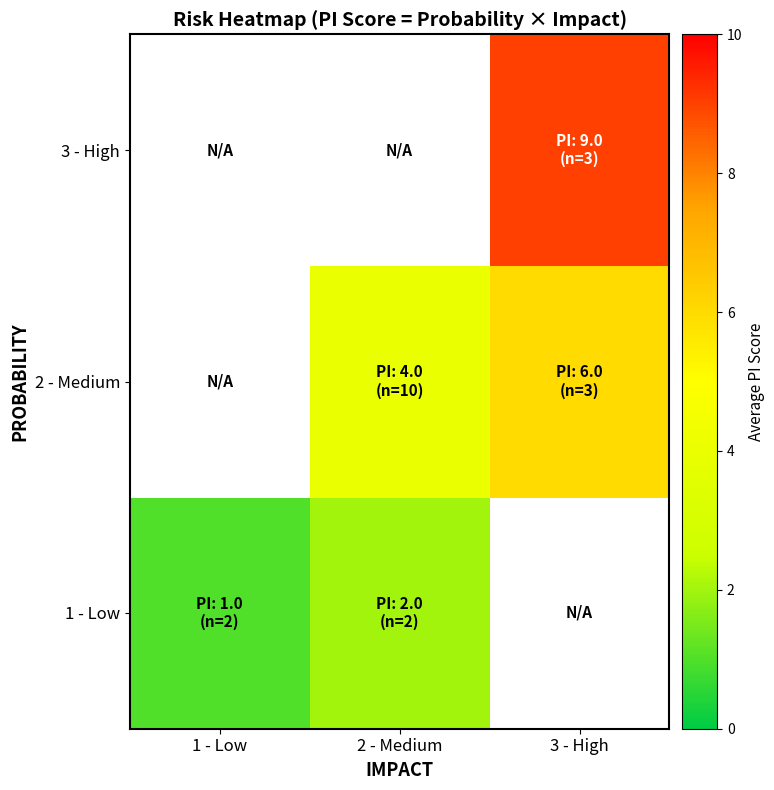

What is the difference between the maximum and minimum values in the 1 - Low series?

1.0